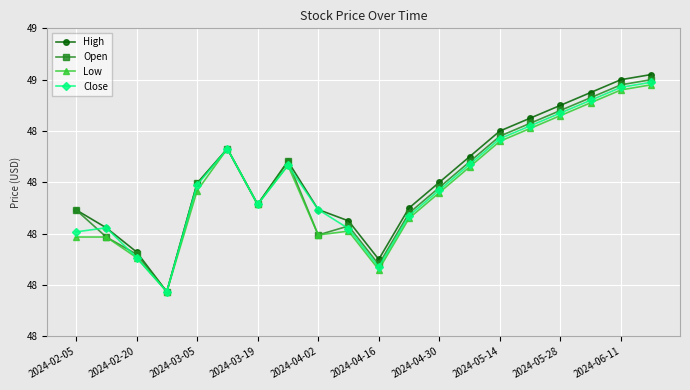

True or false: Open and Low intersect in this chart.

False